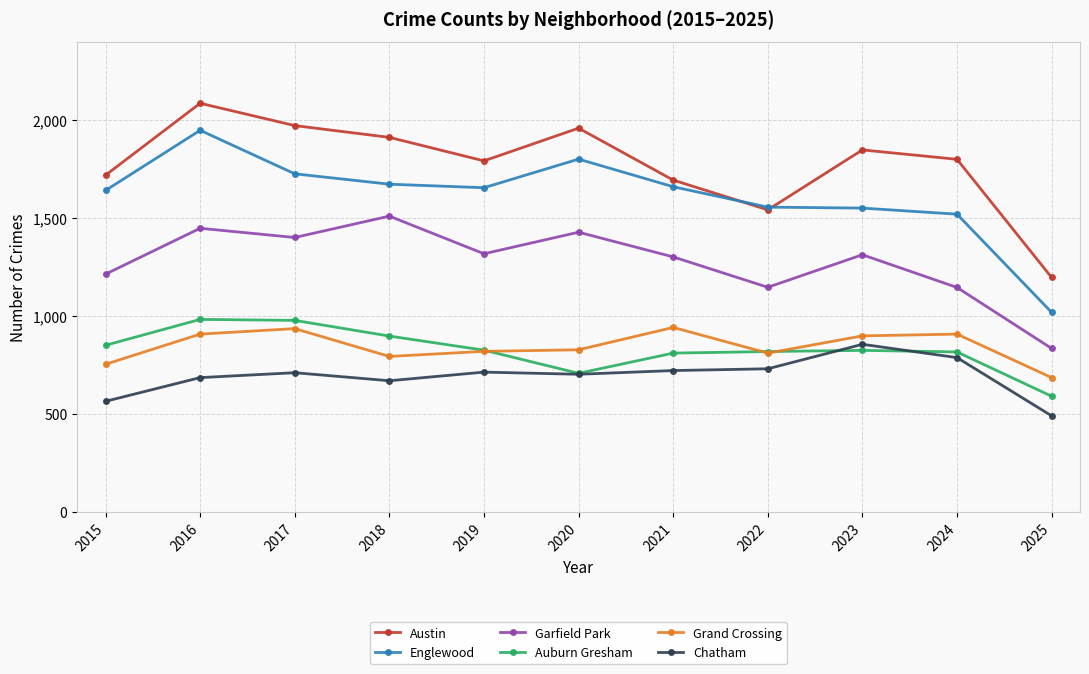

What is the average value of the Garfield Park series?

1278